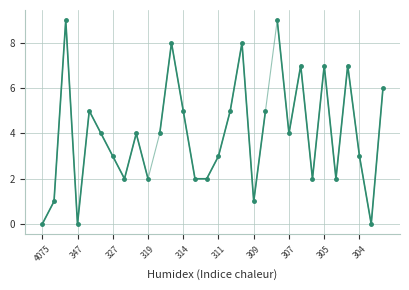

Rank the categories by value from highest to lowest.

364, 307, 315, 309, 306, 305, 304, 303, 337, 314, 310, 308, 331, 321, 317, 307, 327, 311, 304, 324, 319, 313, 312, 306, 305, 405, 309, 4075, 347, 304